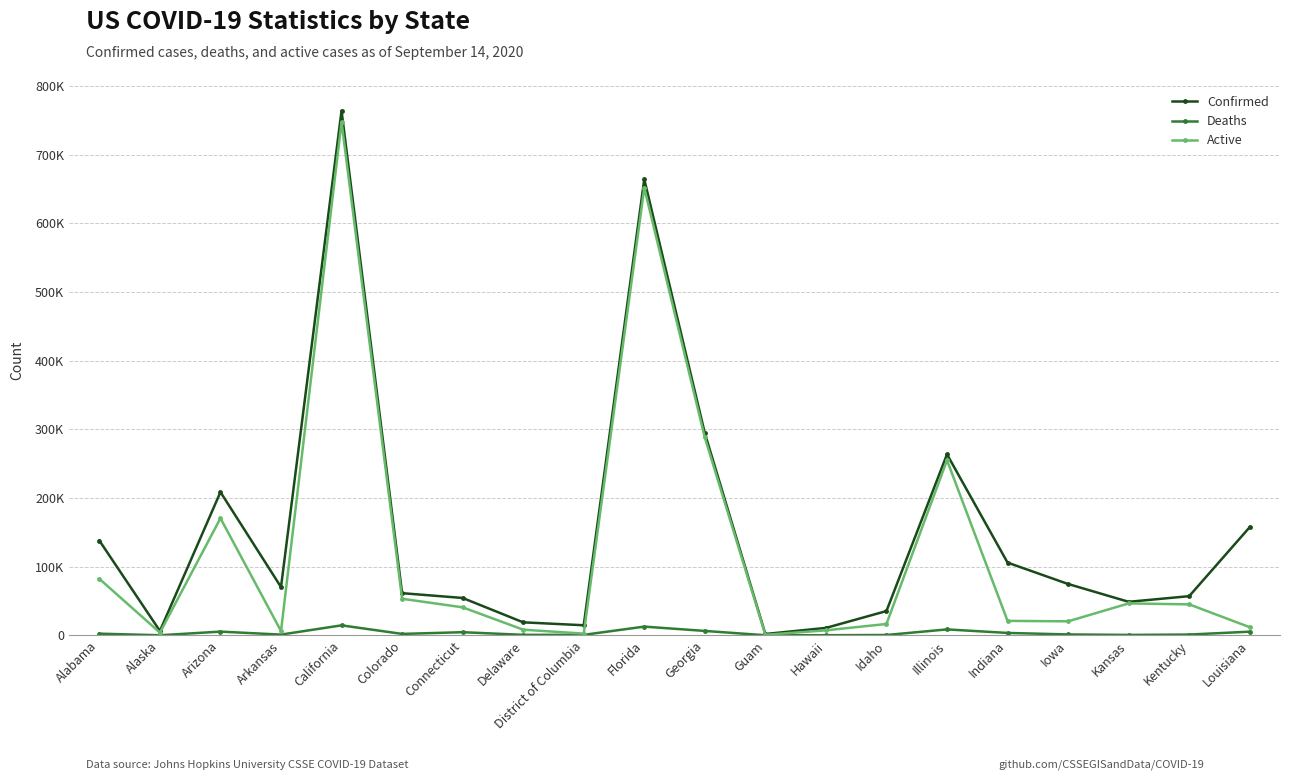

The Active series shows 2402 at District of Columbia. True or false?

True